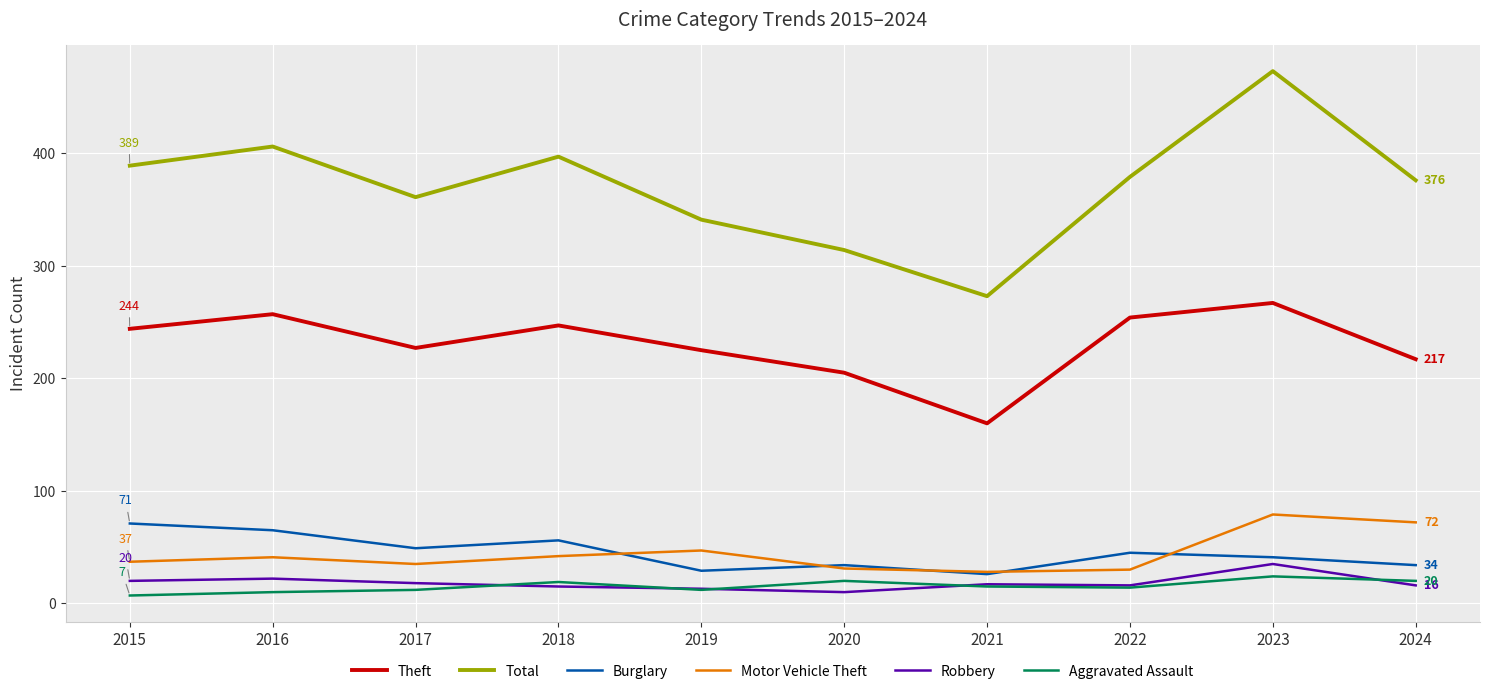

The value of Burglary at 2024 is 34. True or false?

True